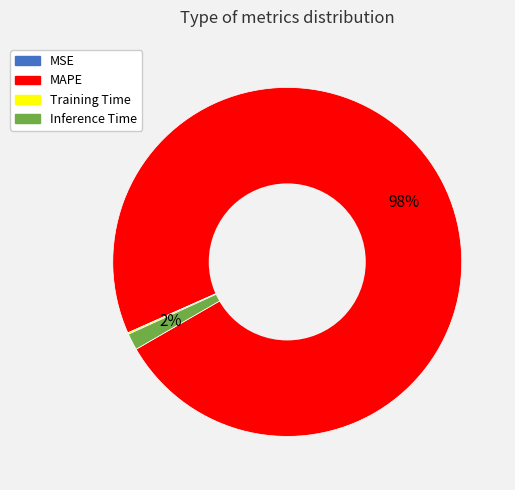

Combined, do MAPE and Inference Time account for over 50%?

Yes